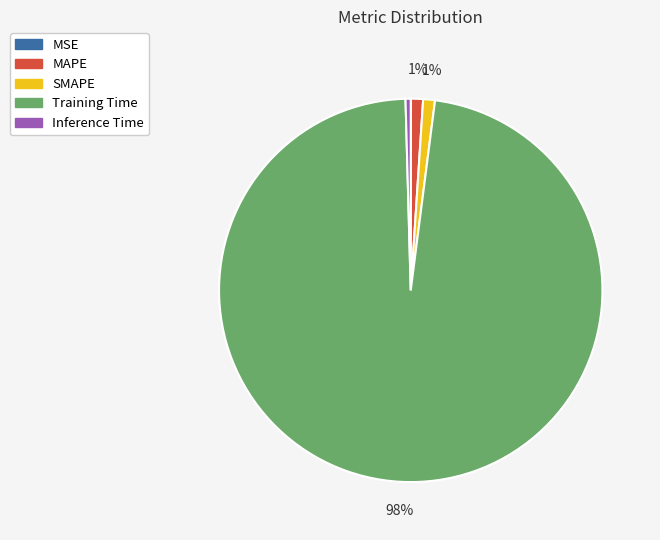

To the nearest percent, what percentage of the pie is SMAPE?

1%